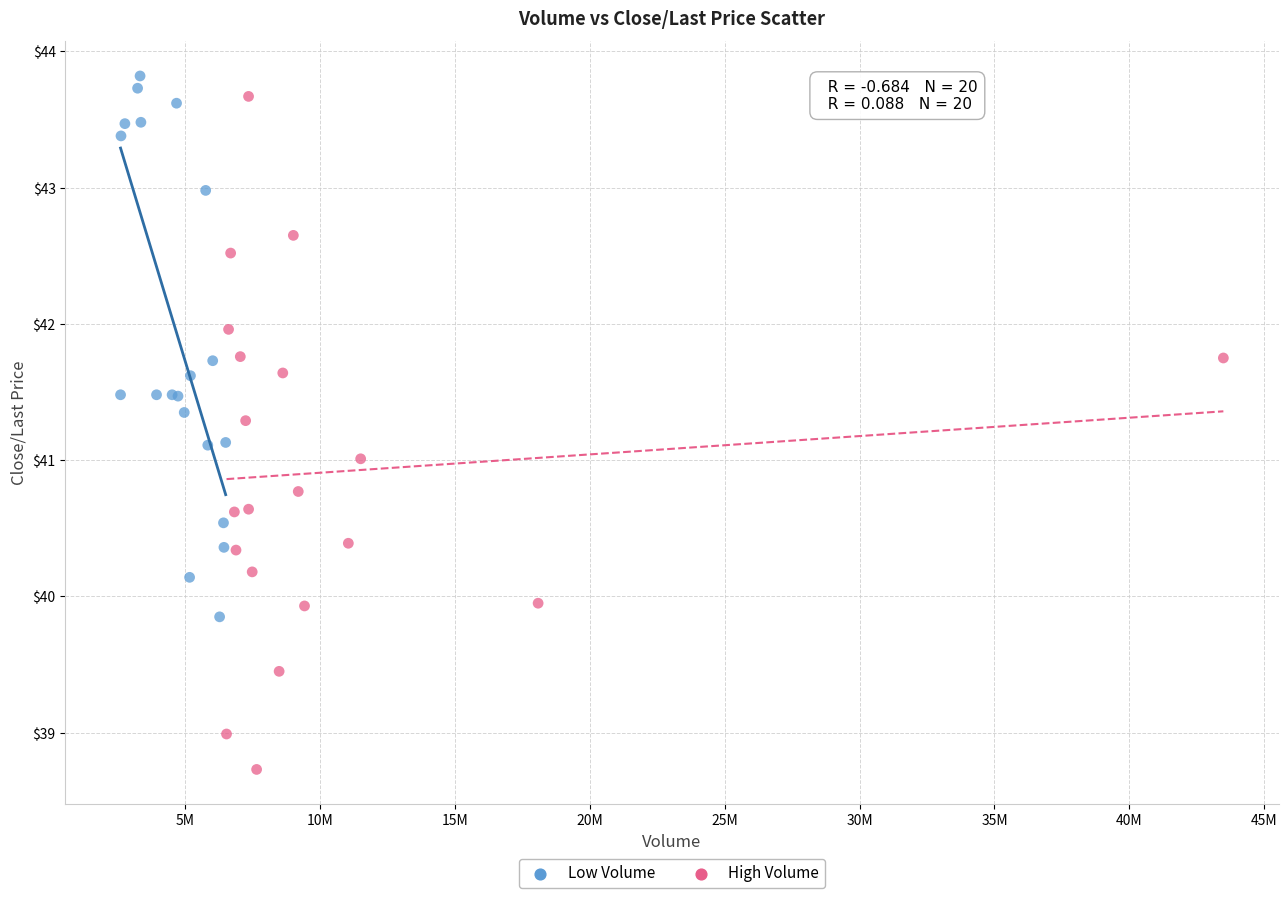

Which series contains the lowest Y value?

High Volume